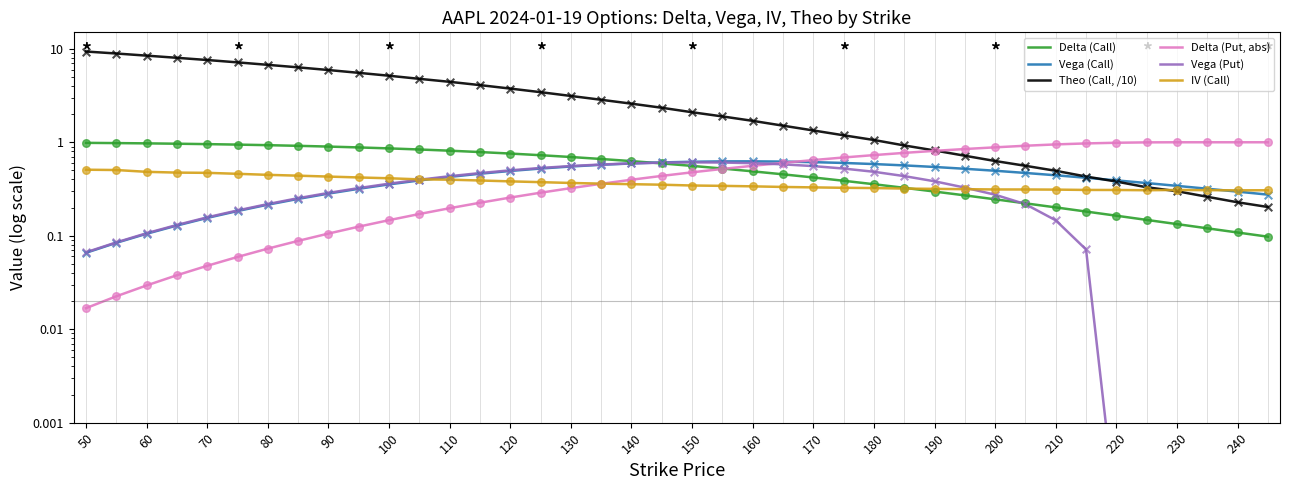

Which series has the largest total across all categories?

Theo (Call, /10)